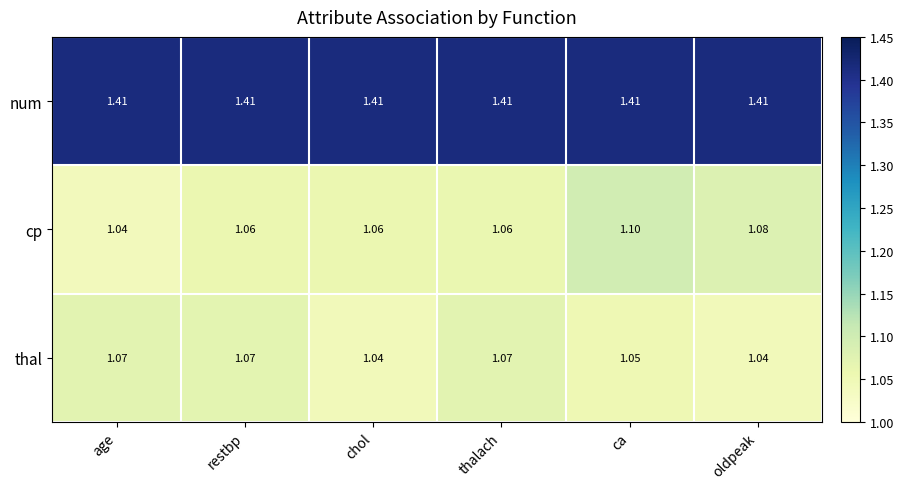

Which series has the largest total across all categories?

num